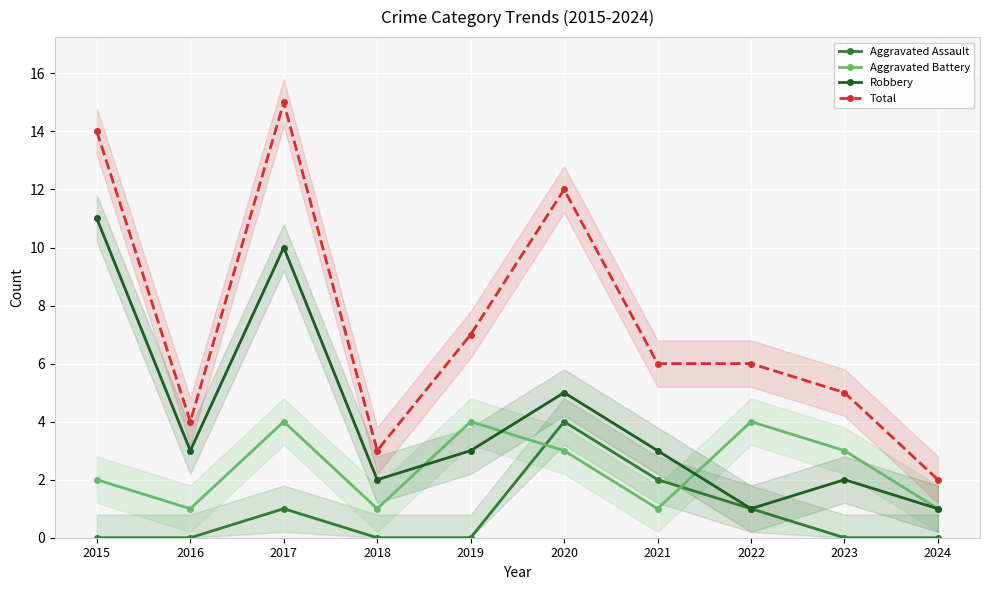

Rank the series by their average value, from lowest to highest.

Aggravated Assault, Aggravated Battery, Robbery, Total